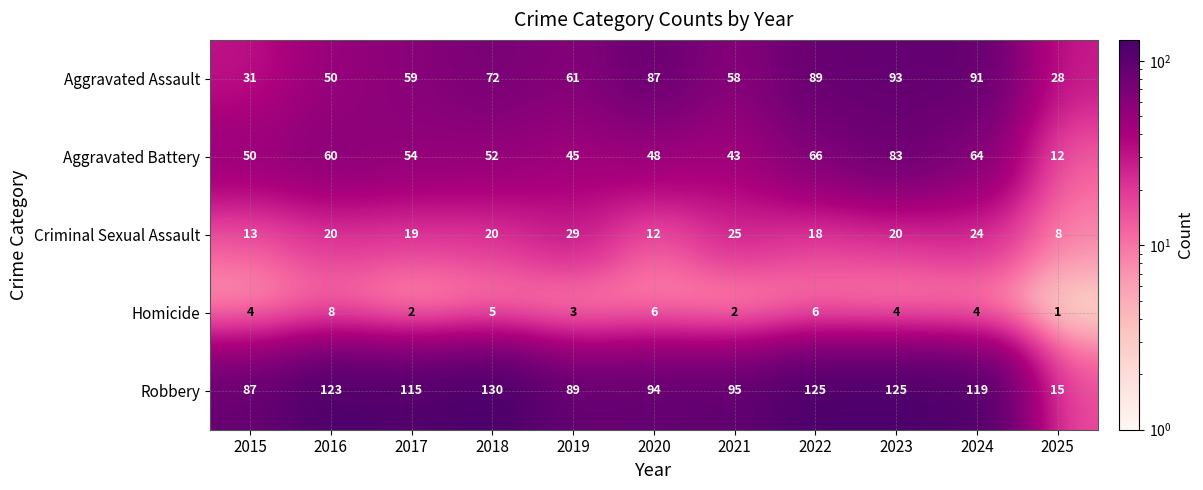

The value of Criminal Sexual Assault at 2022 is 28. True or false?

False